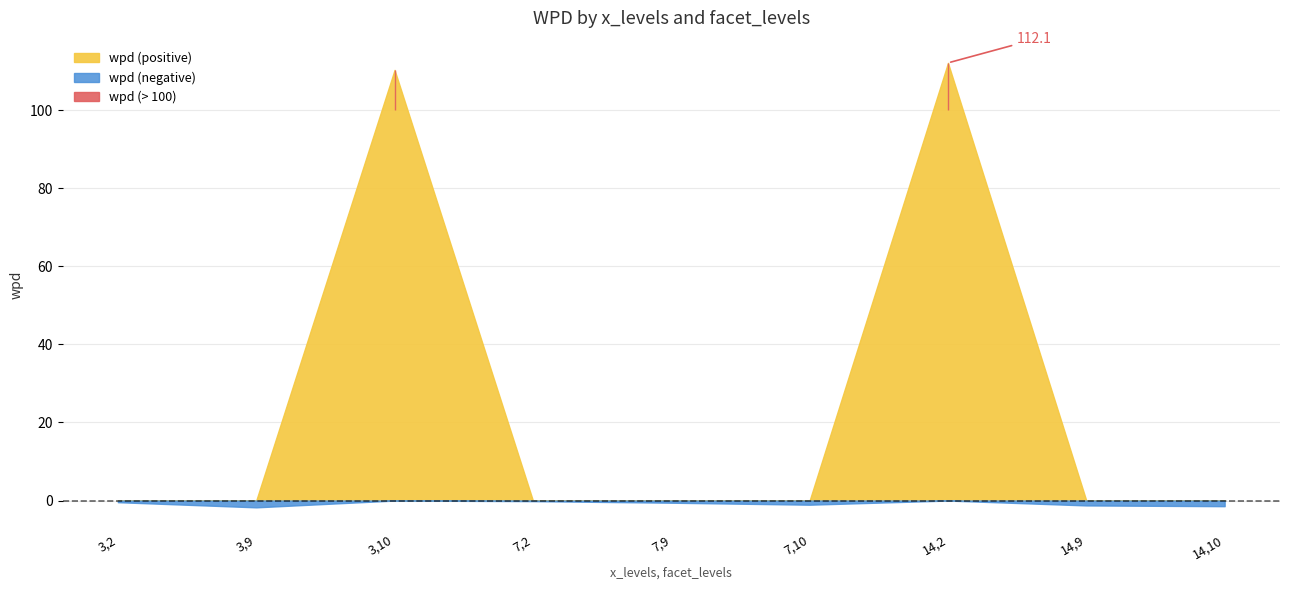

Which series has the largest total across all categories?

wpd